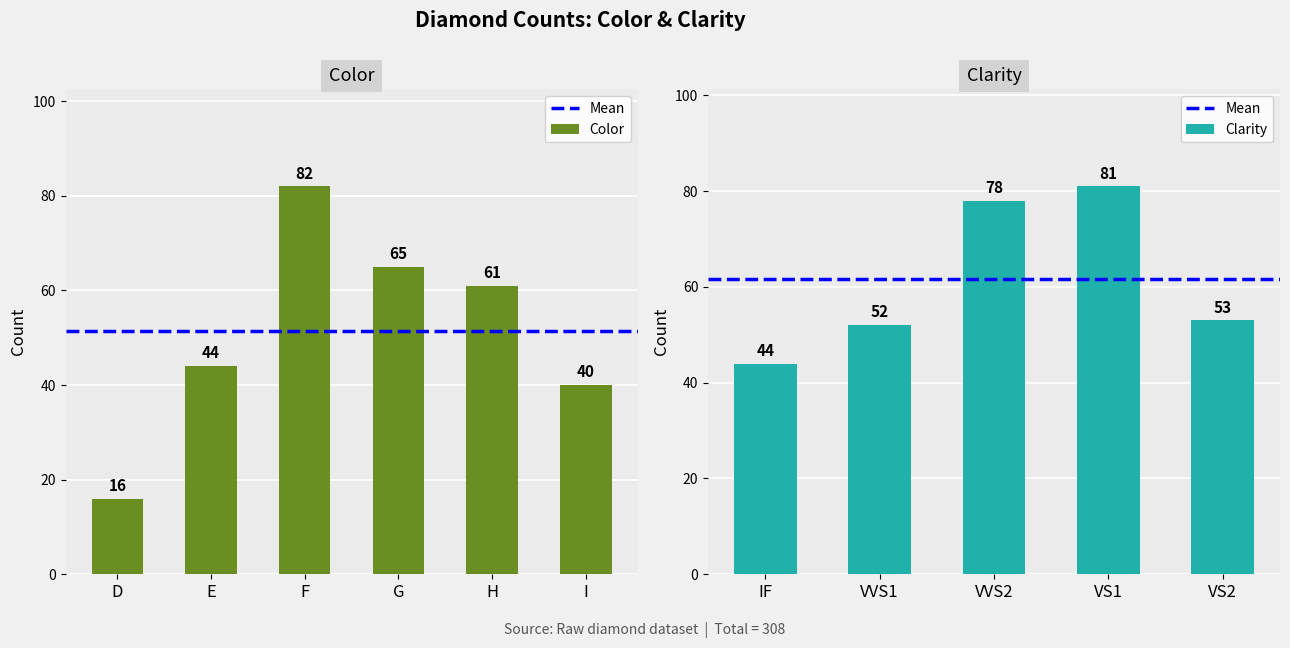

True or false: the data shows 63 at E.

False